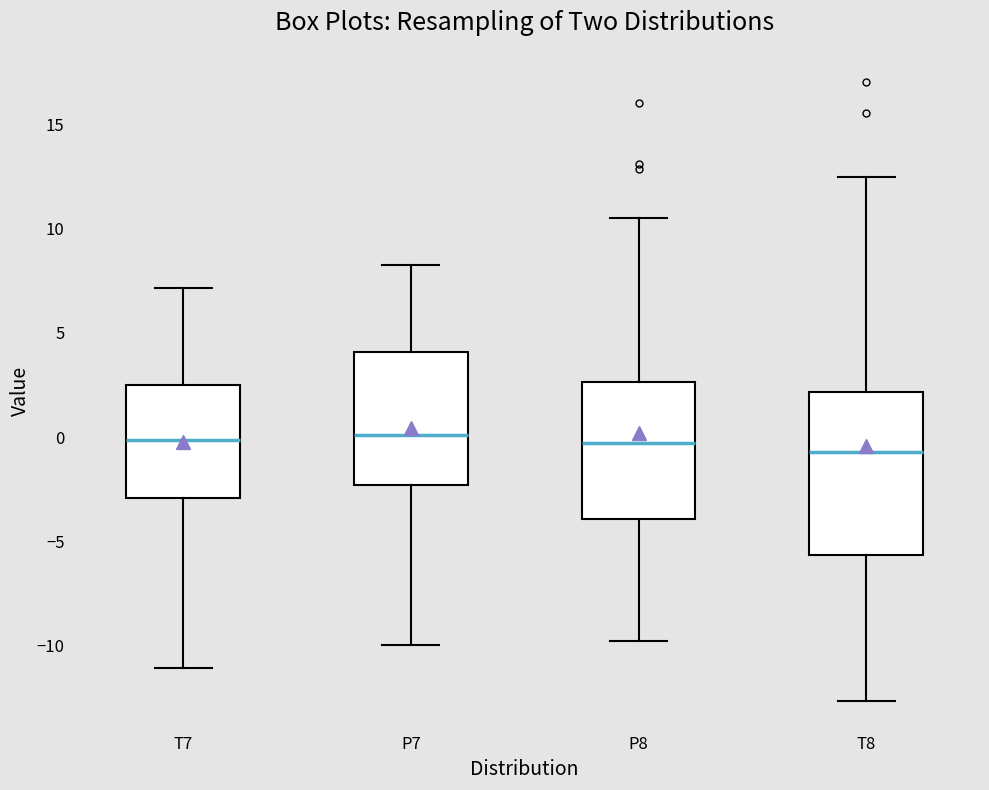

Which box is the tallest, from its lower edge to its upper edge?

T8